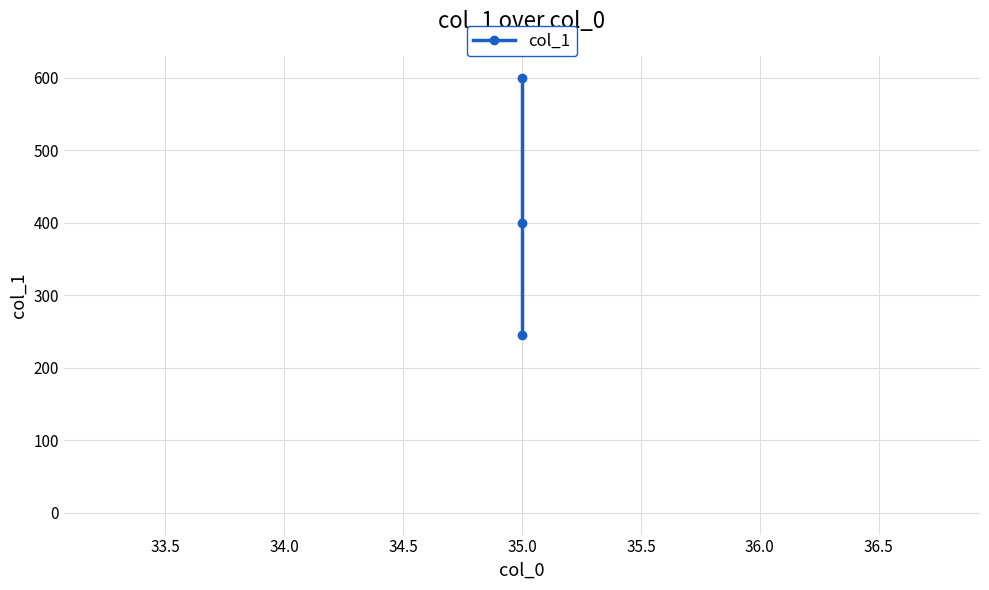

Reading left to right, extract all data points from this chart.

245	400	600